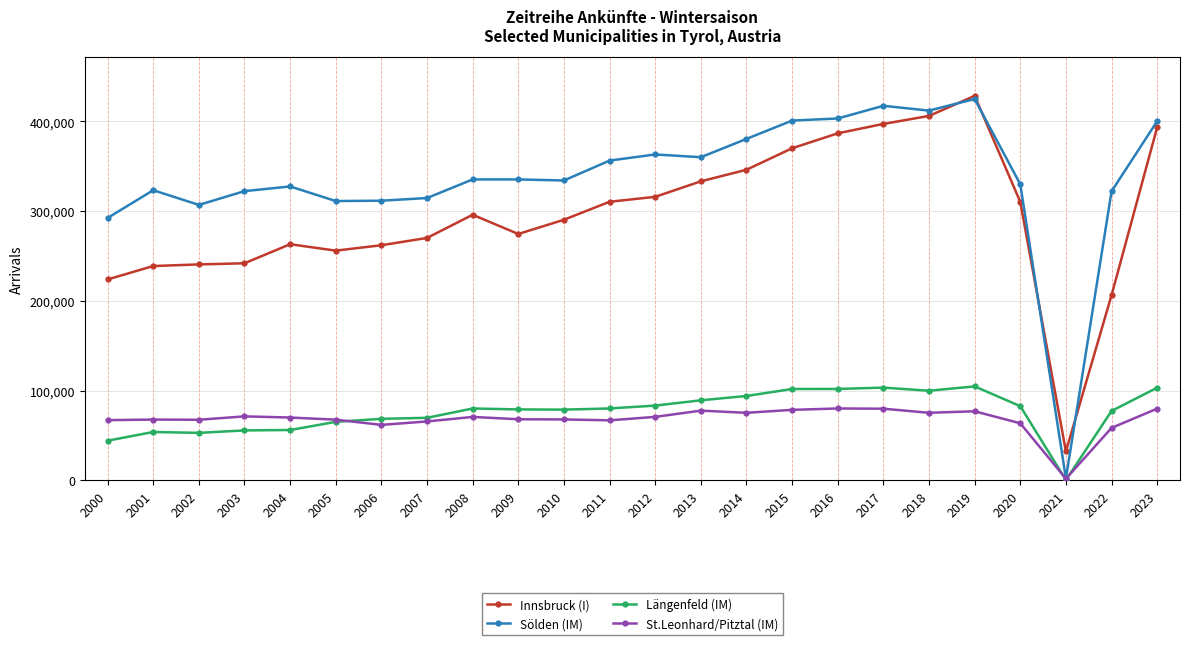

Which series has the widest spread of values?

Sölden (IM)